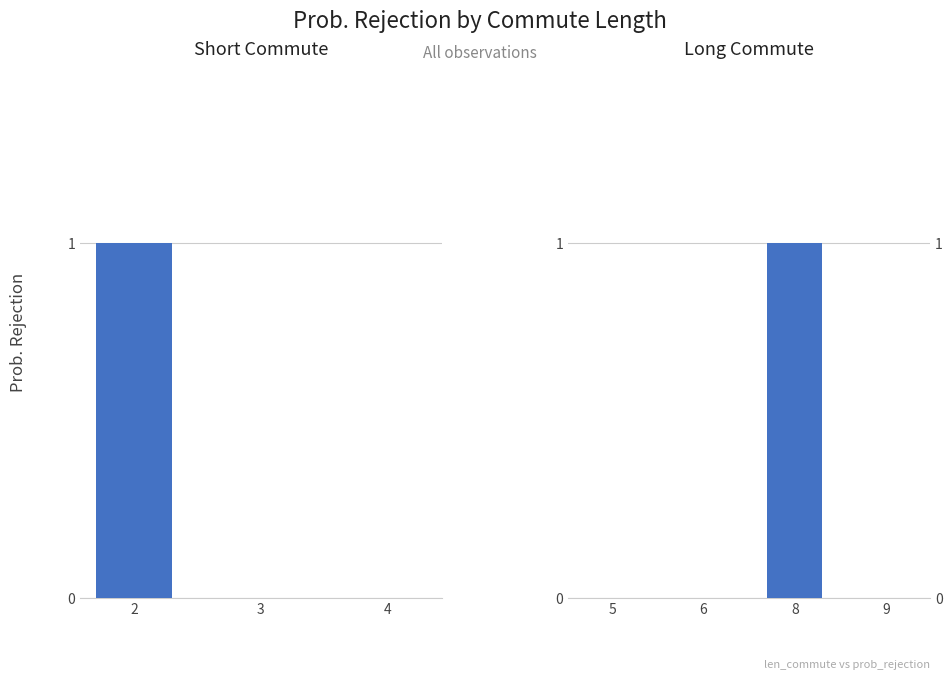

Which has a higher value, 8 or 9?

8